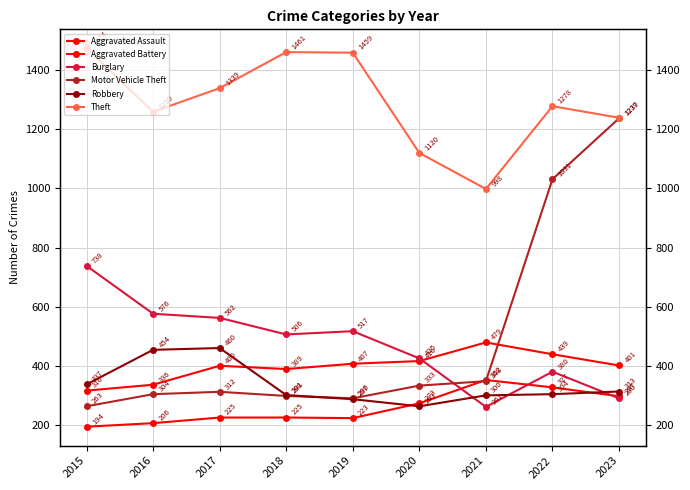

True or false: Motor Vehicle Theft and Theft cross at least once.

False